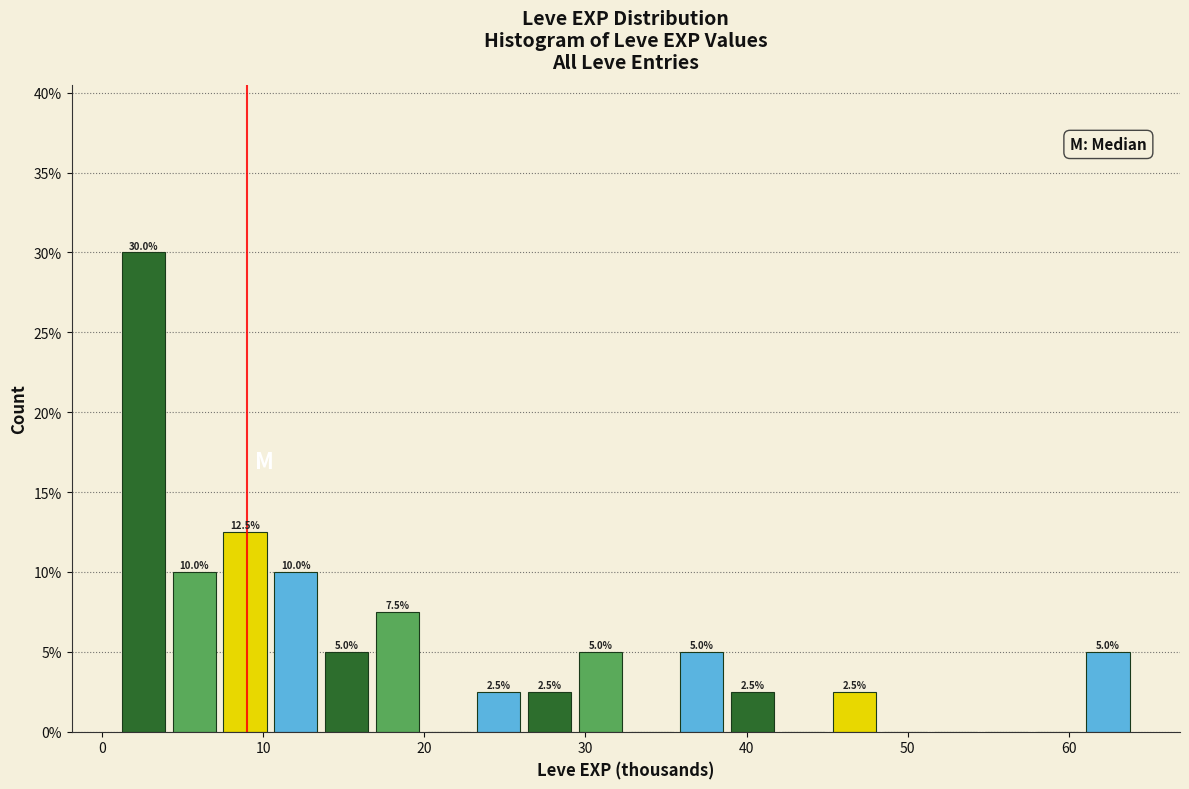

Around what value on the x-axis is the tallest bar? Give the approximate position of its centre, as read against the axis.

3